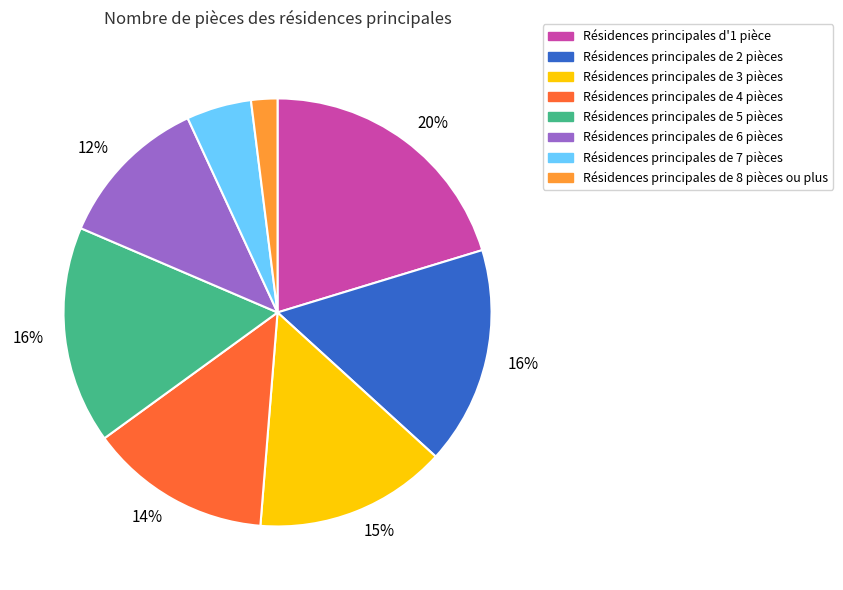

To the nearest percent, what is the difference between the largest and smallest slice percentages?

18%